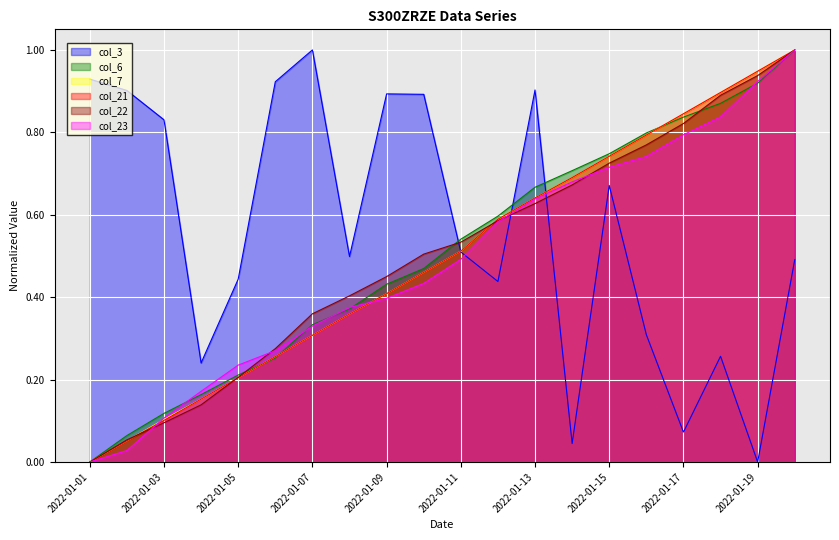

List the series in order of their peak value, highest first.

col_3, col_6, col_7, col_21, col_22, col_23